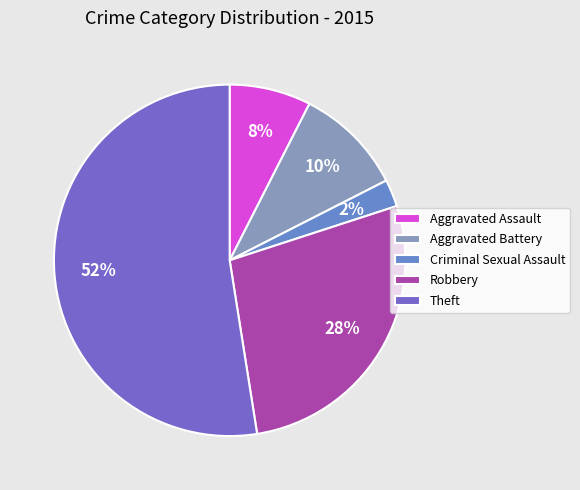

To the nearest percent, what is the difference between the largest and smallest slice percentages?

50%